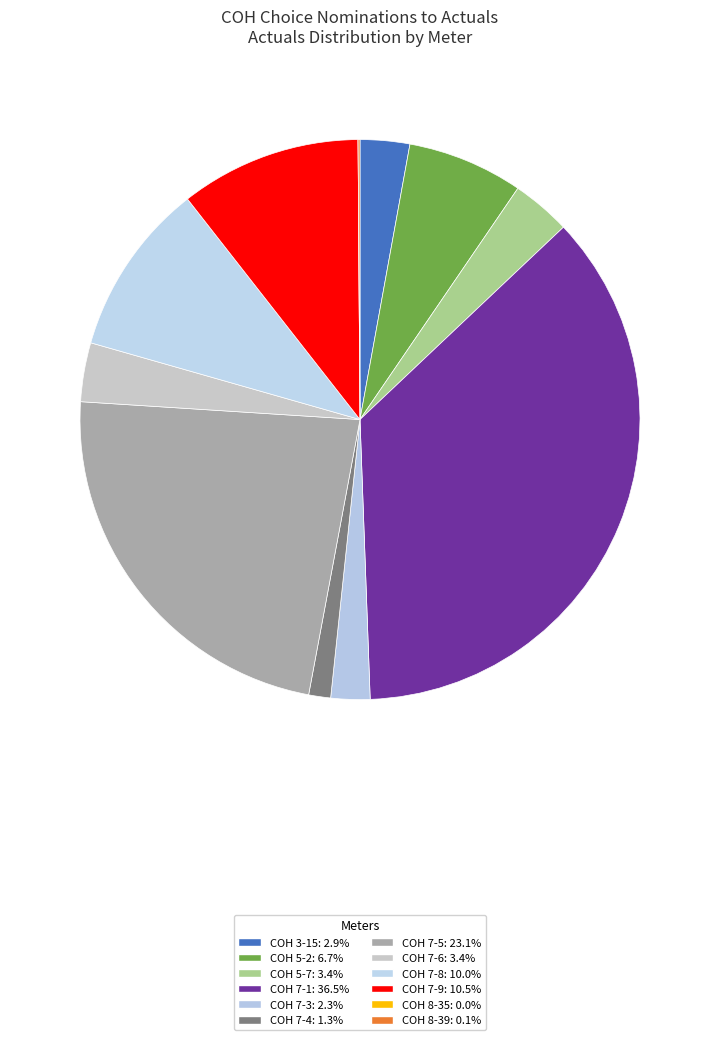

How much of the chart is everything except COH 7-1?

63.5%